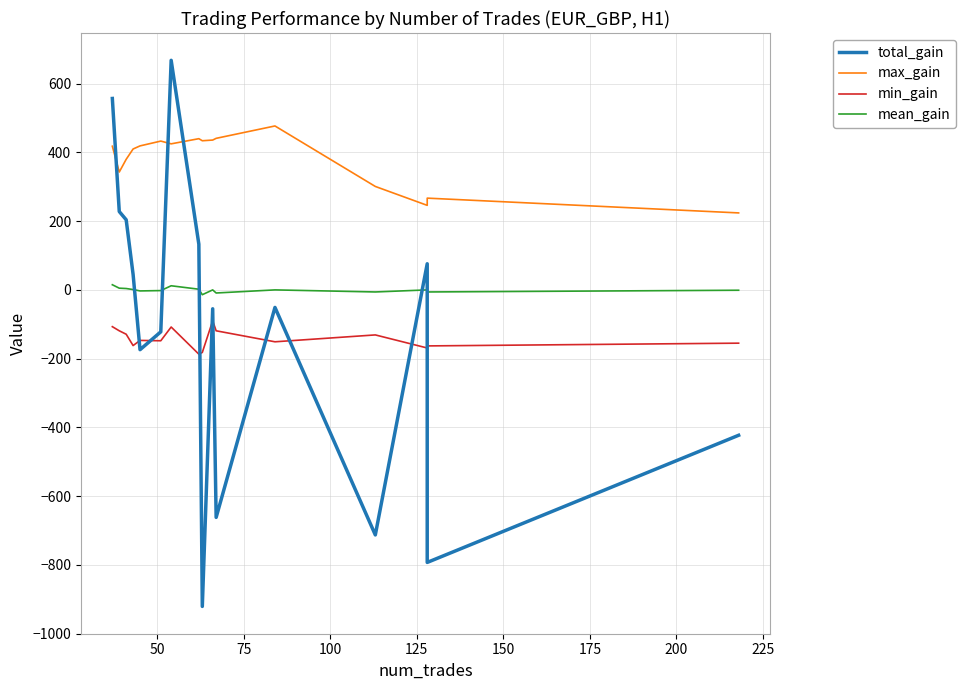

Does the chart display data point markers on the line(s)?

No